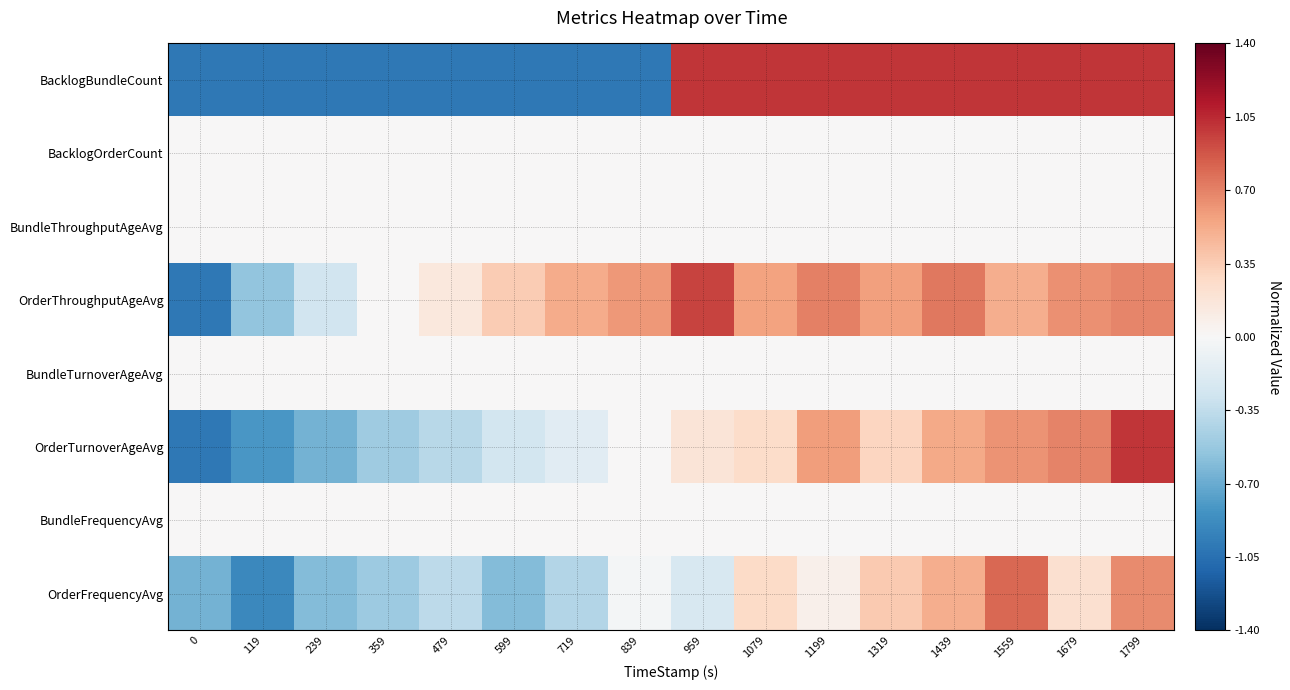

Which series has the largest total across all categories?

OrderThroughputAgeAvg